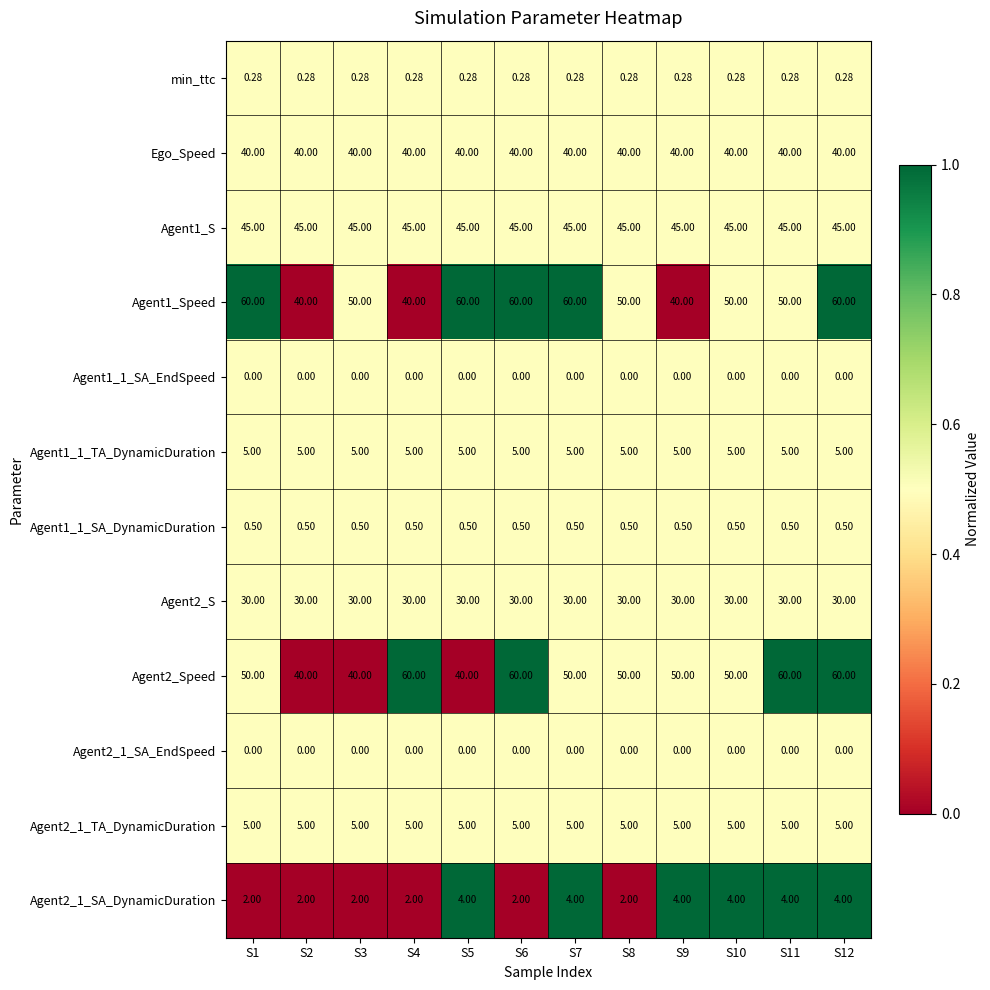

Is the value of Ego_Speed at S9 greater than the value of Agent2_1_SA_DynamicDuration at S1?

Yes